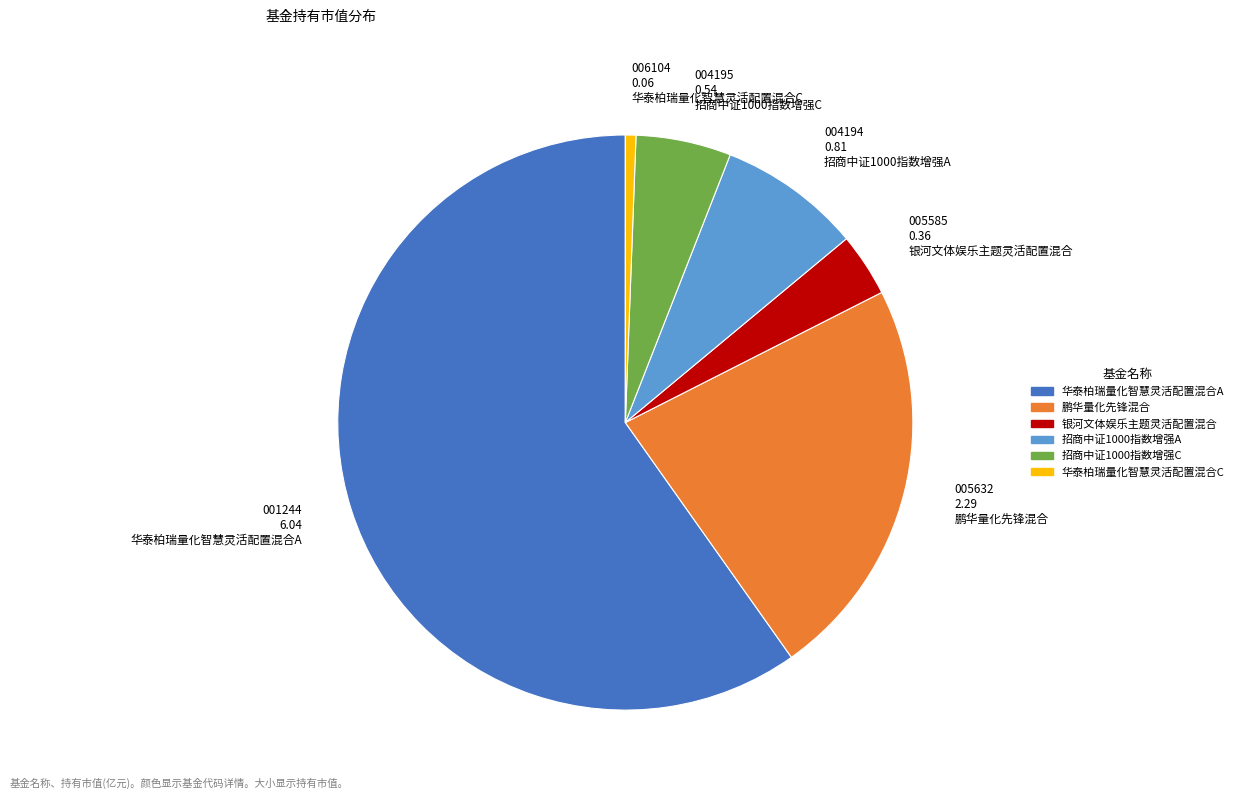

Is 华泰柏瑞量化智慧灵活配置混合A the majority of the pie?

Yes